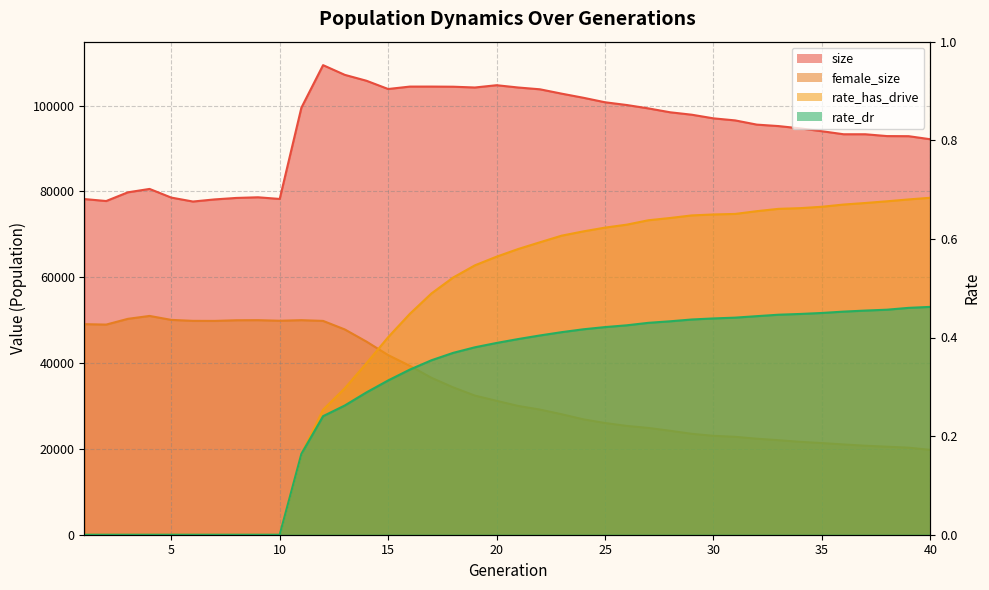

How many positive values does the rate_has_drive series have?

30